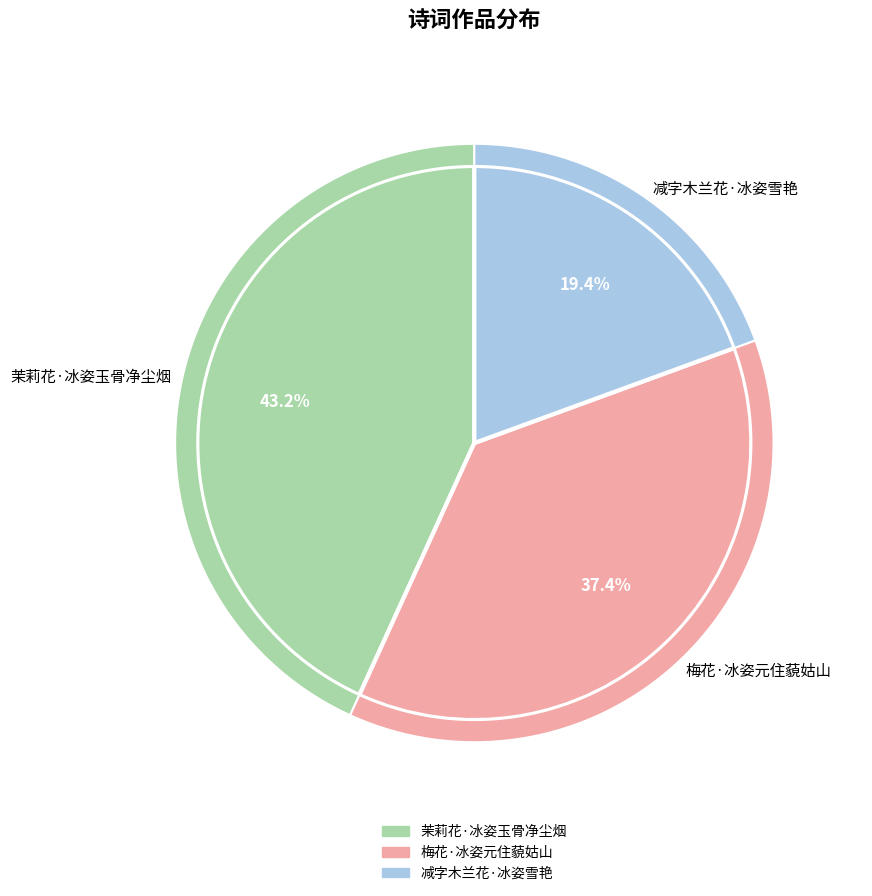

To the nearest percent, what is the combined percentage of 减字木兰花·冰姿雪艳 and 梅花·冰姿元住藐姑山?

57%